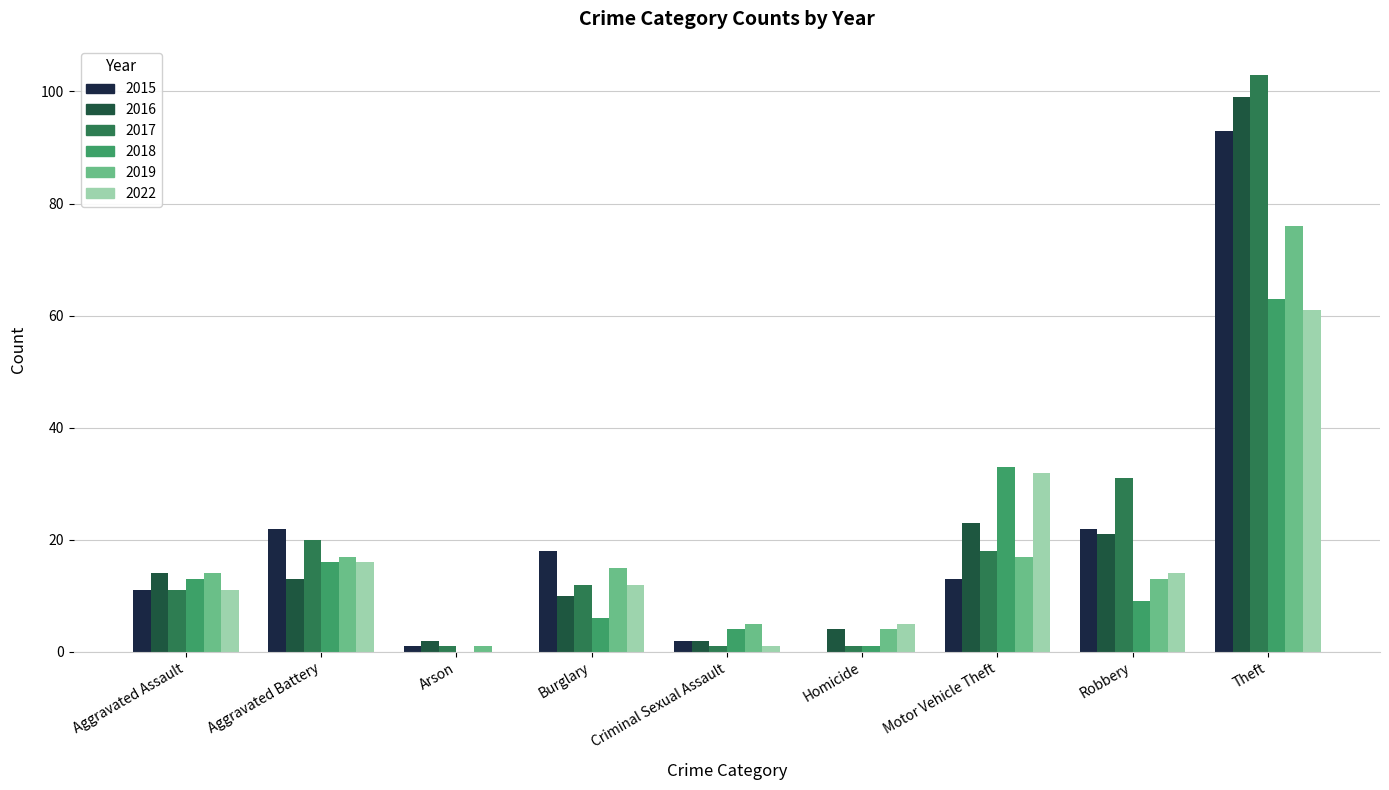

Reading right to left, extract all data points from this chart.

2015: 93	22	13	0	2	18	1	22	11
2016: 99	21	23	4	2	10	2	13	14
2017: 103	31	18	1	1	12	1	20	11
2018: 63	9	33	1	4	6	0	16	13
2019: 76	13	17	4	5	15	1	17	14
2022: 61	14	32	5	1	12	0	16	11